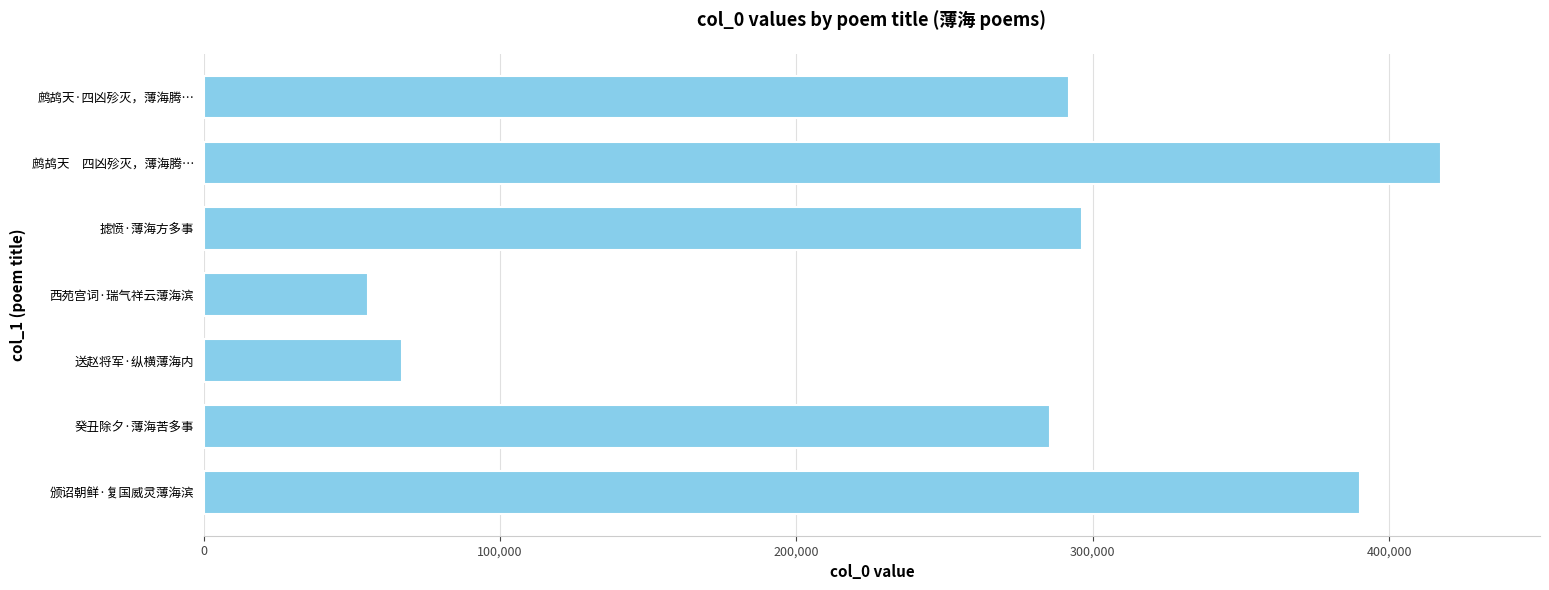

At which label is the value closest to 236384?

癸丑除夕·薄海苦多事